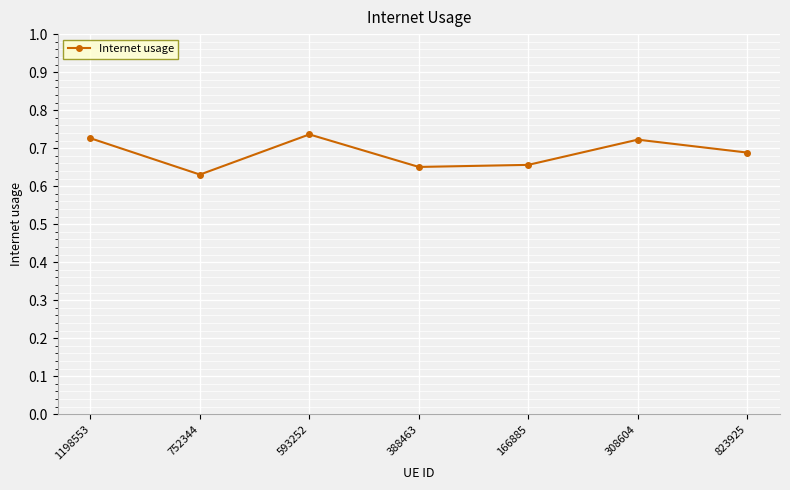

Which label corresponds to the largest value in the chart?

593252